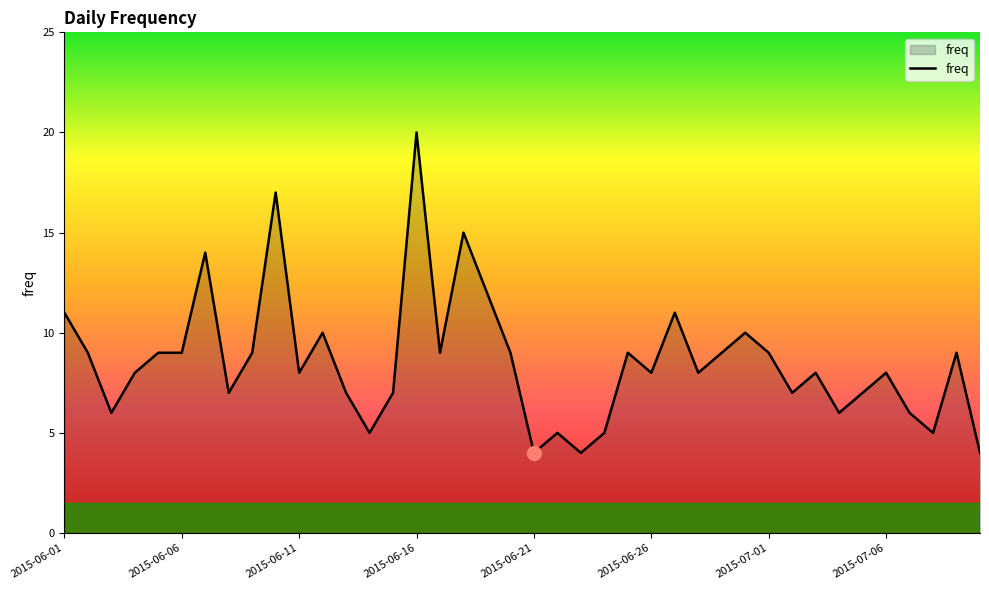

What is the maximum value shown in the chart?

20